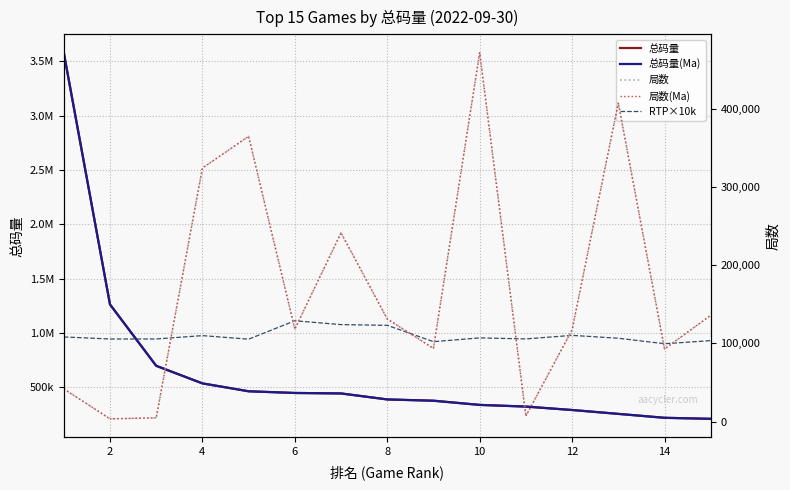

Does the chart have visible grid lines?

Yes